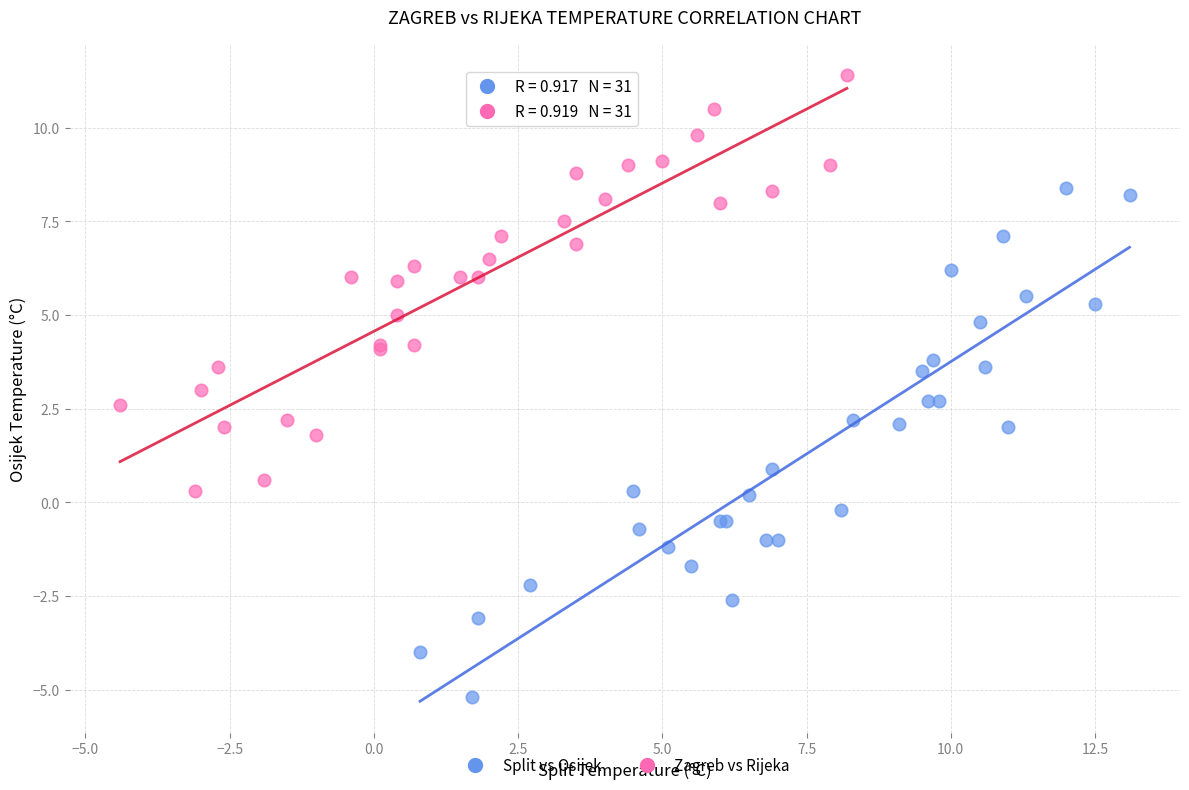

Which series contains the lowest Y value?

Split vs Osijek